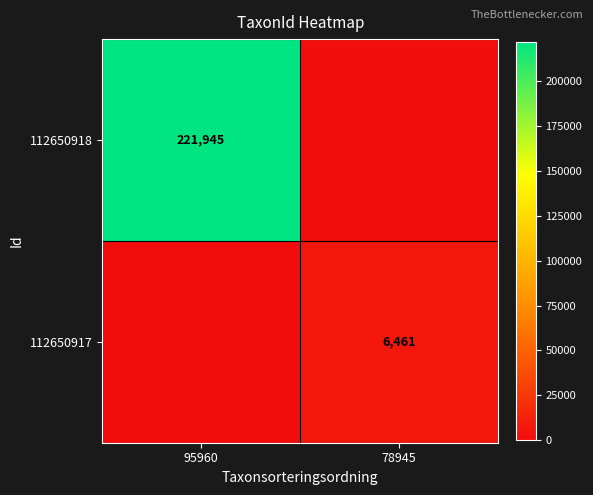

The 112650918 series shows 221945 at 95960. True or false?

True